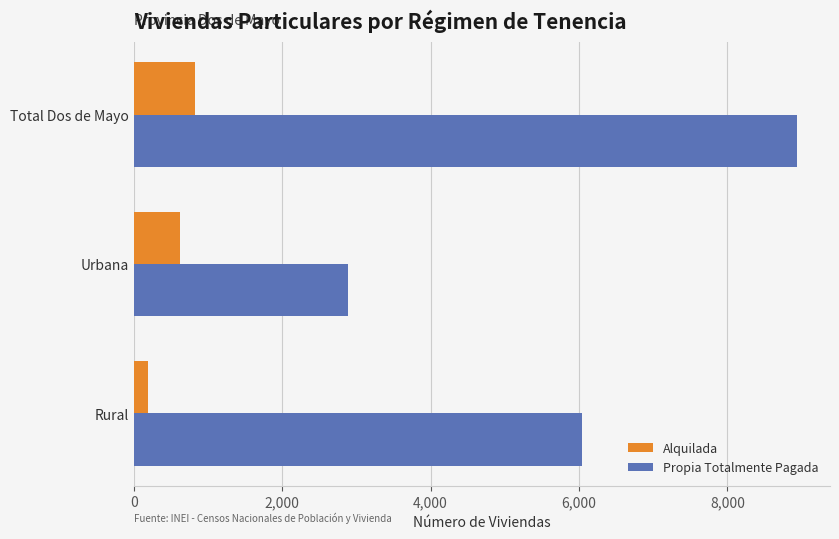

Rank the series by their maximum value, from highest to lowest.

Propia Totalmente Pagada, Alquilada